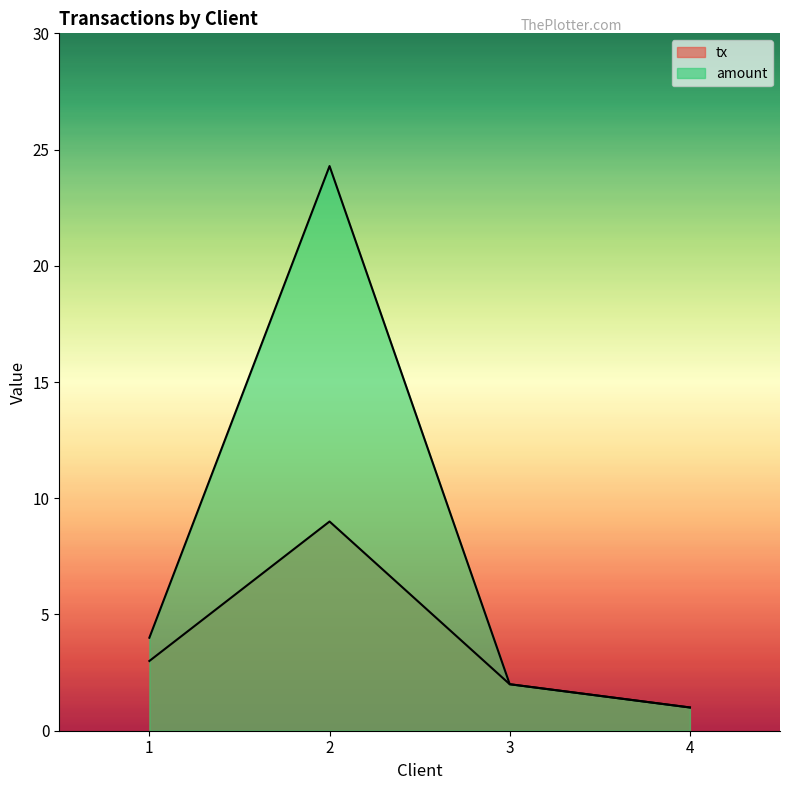

True or false: tx and amount cross at least once.

False